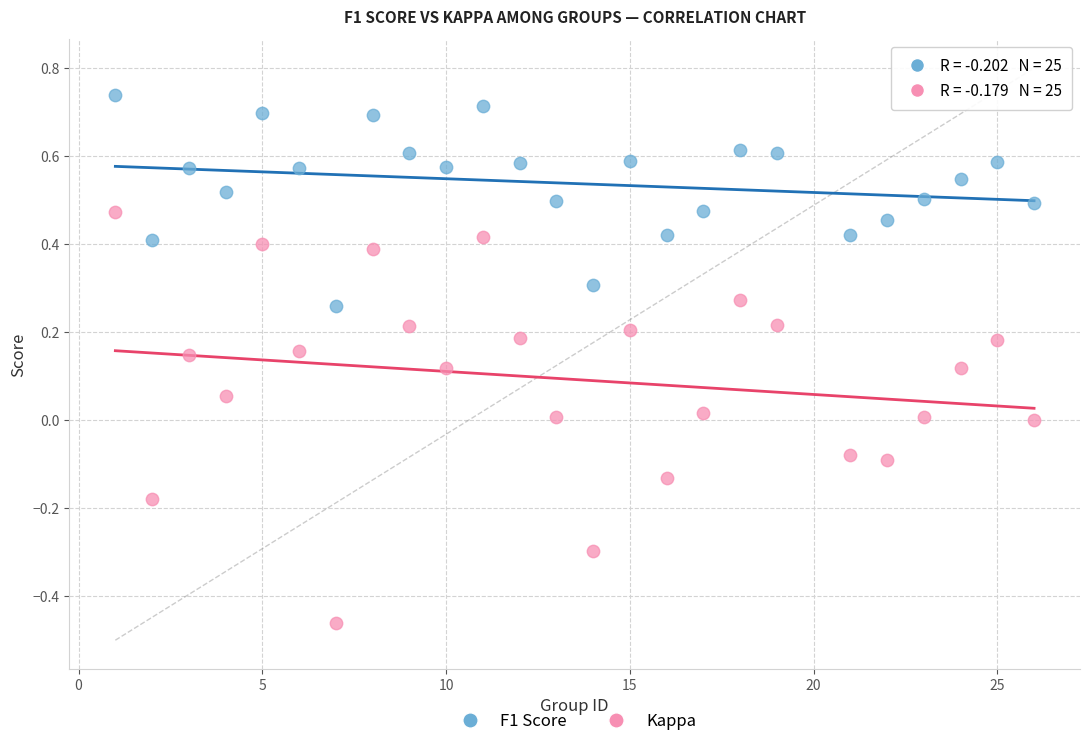

What is the X range (max minus min) for the scatter plot?

25.0